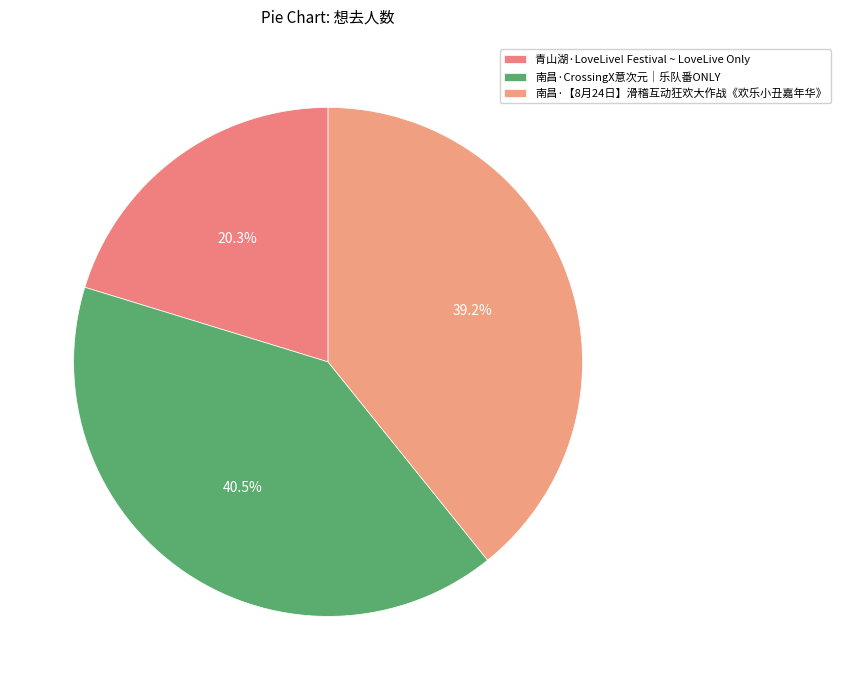

How many segments does this pie chart have?

3